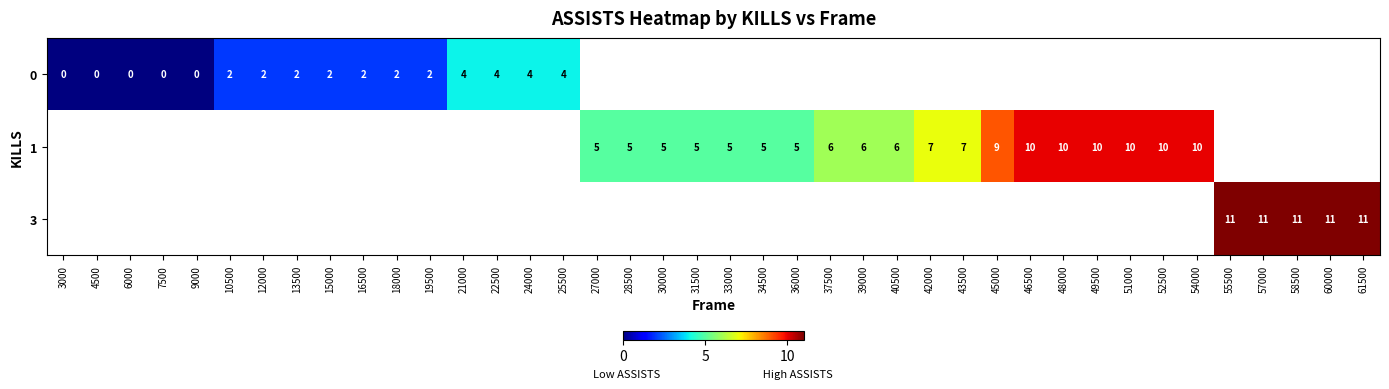

Is it true that 3 equals 5 at 57000?

False